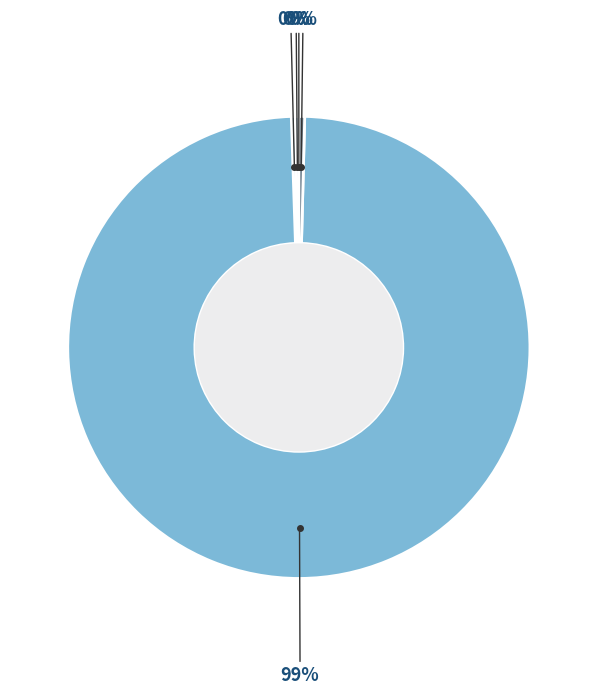

Does any single category account for the majority?

Yes